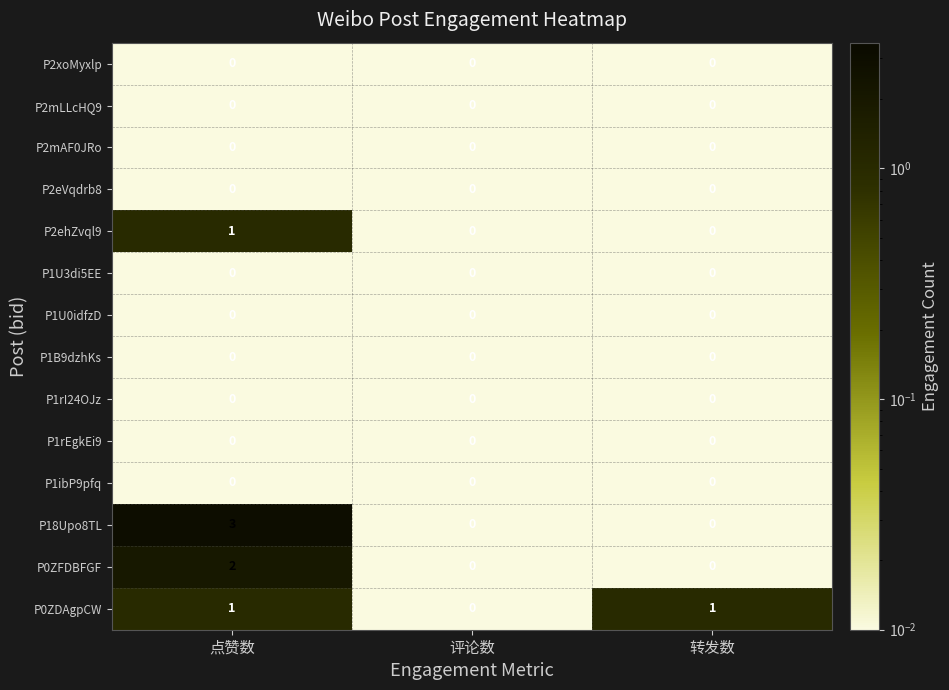

The value of P2mAF0JRo at 评论数 is 0. True or false?

True